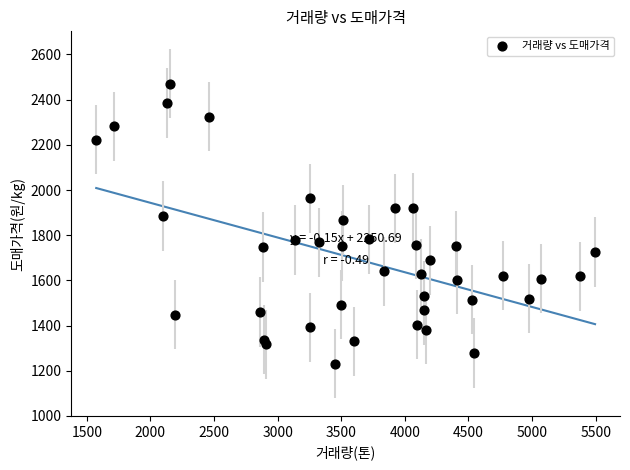

What is the range of X values (max minus min)?

3921.0